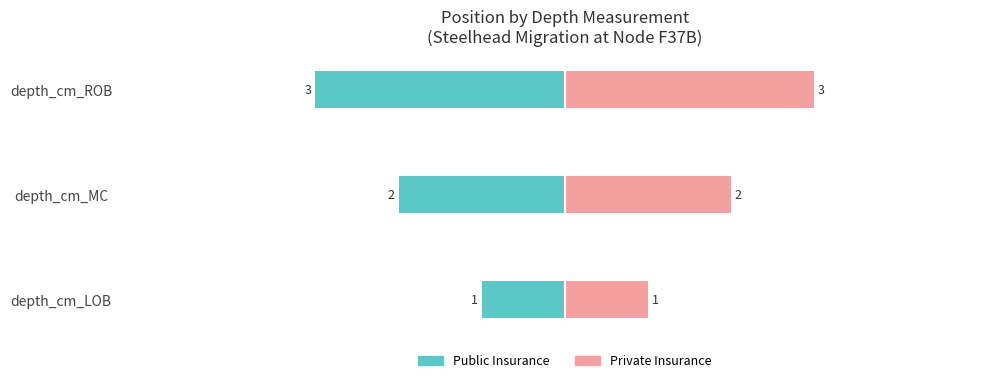

Rank the series by their maximum value, from highest to lowest.

Private Insurance, Public Insurance